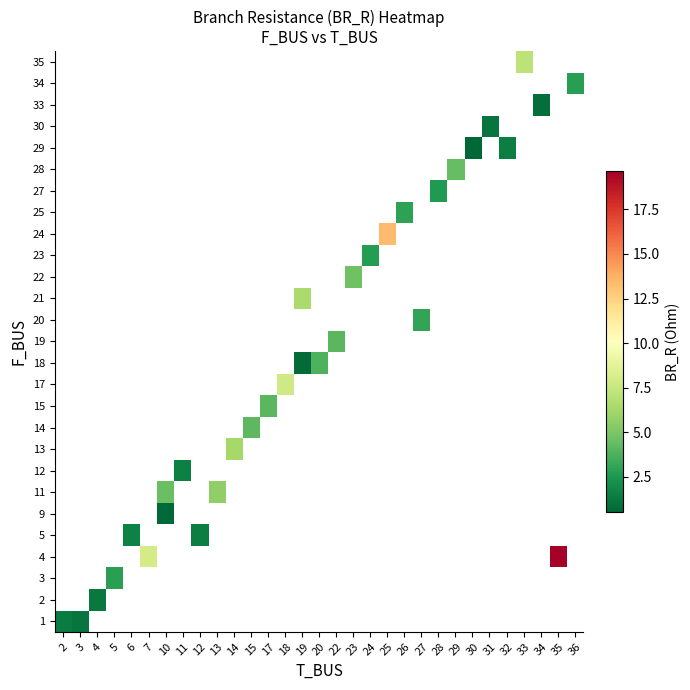

How many data points does each series have?

31